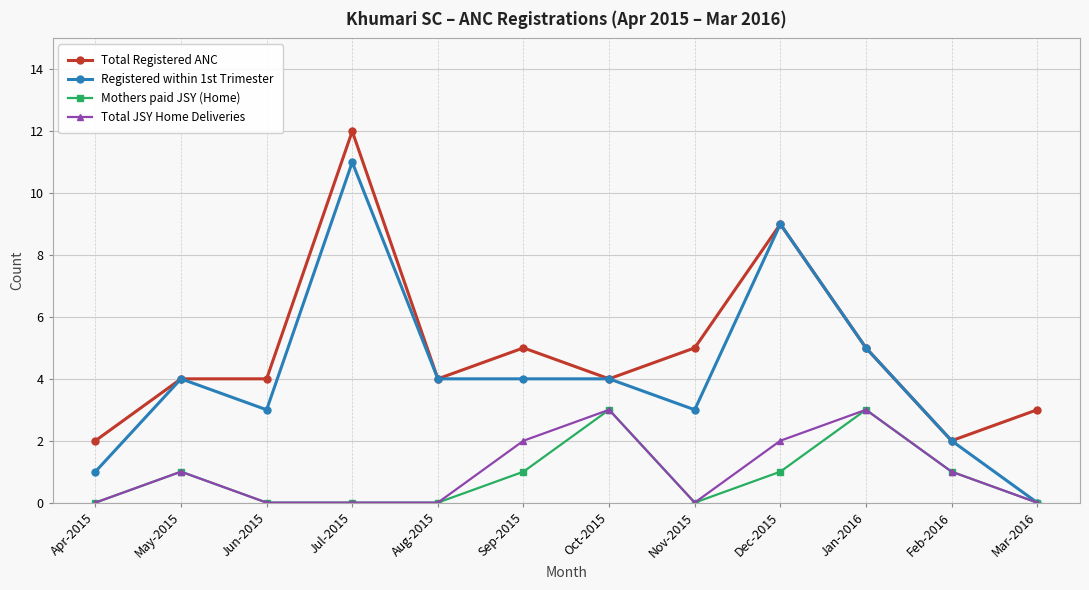

What is the total value across all series at Jun-2015?

7